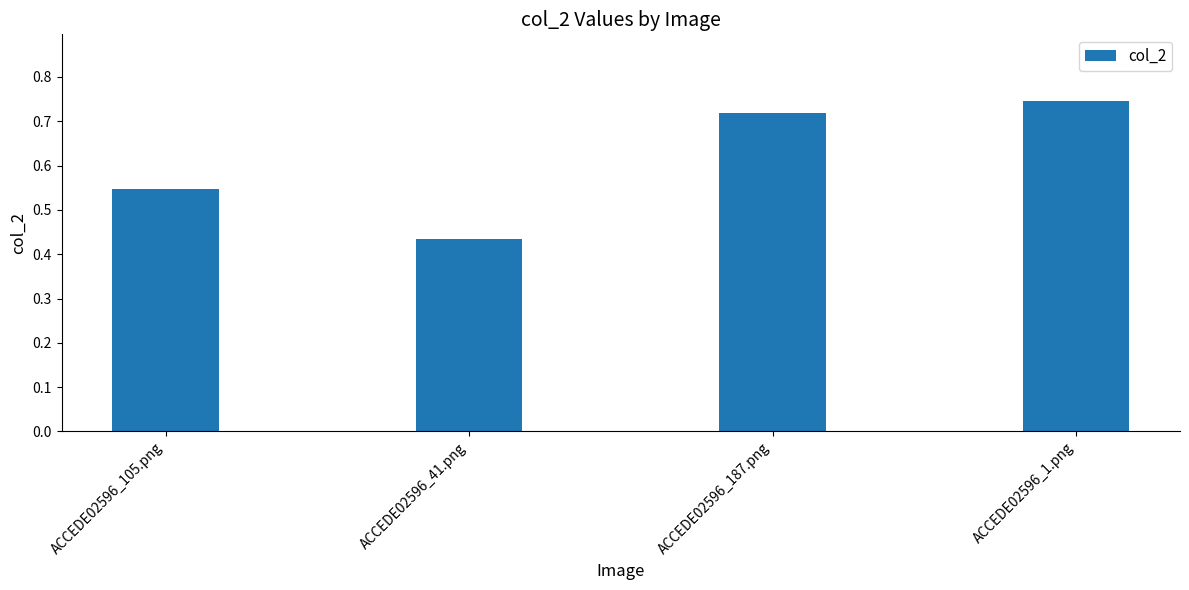

What is the label of the 1st bar from the left?

ACCEDE02596_105.png